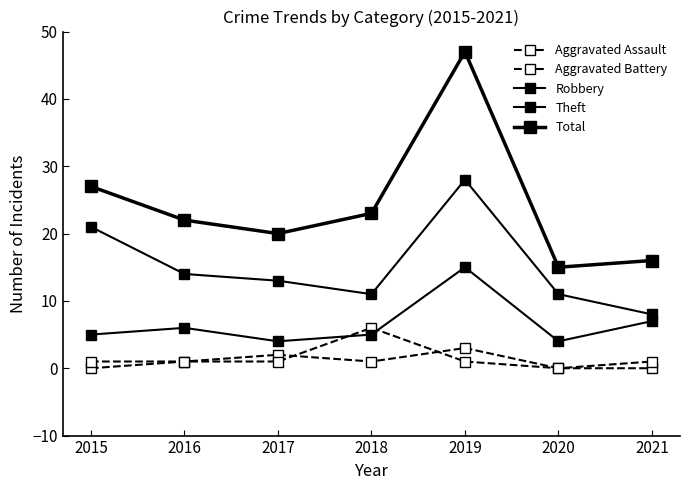

How many categories are shown in the chart?

7